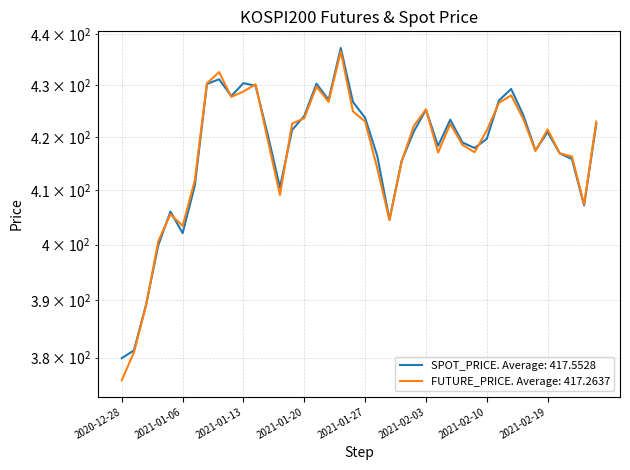

What is the total value across all series at 2021-01-15?

839.8